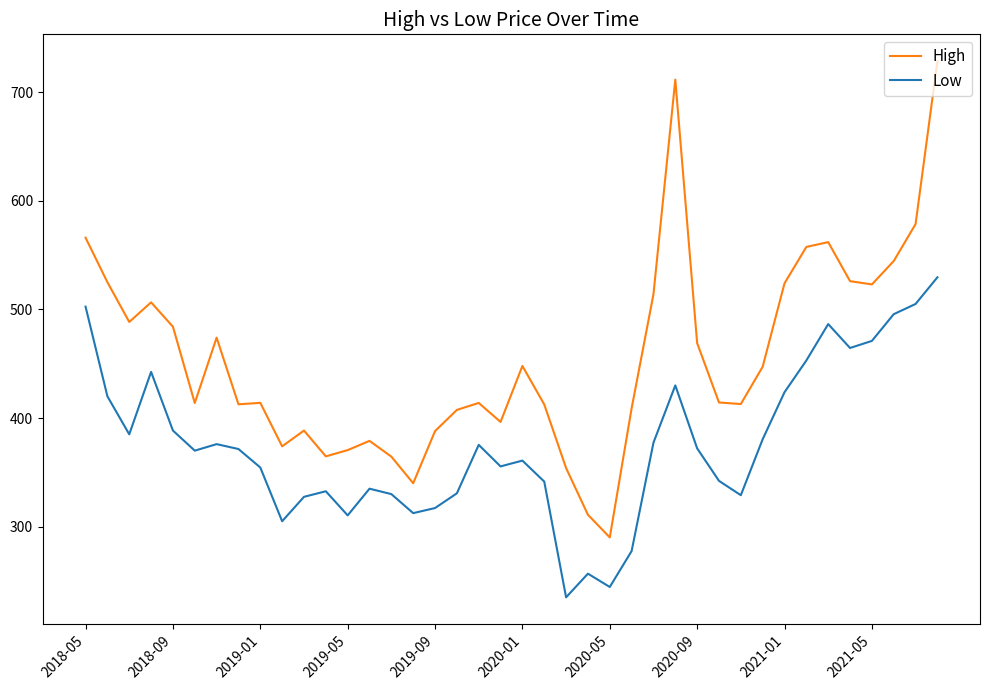

Rank the series by their average value, from lowest to highest.

Low, High